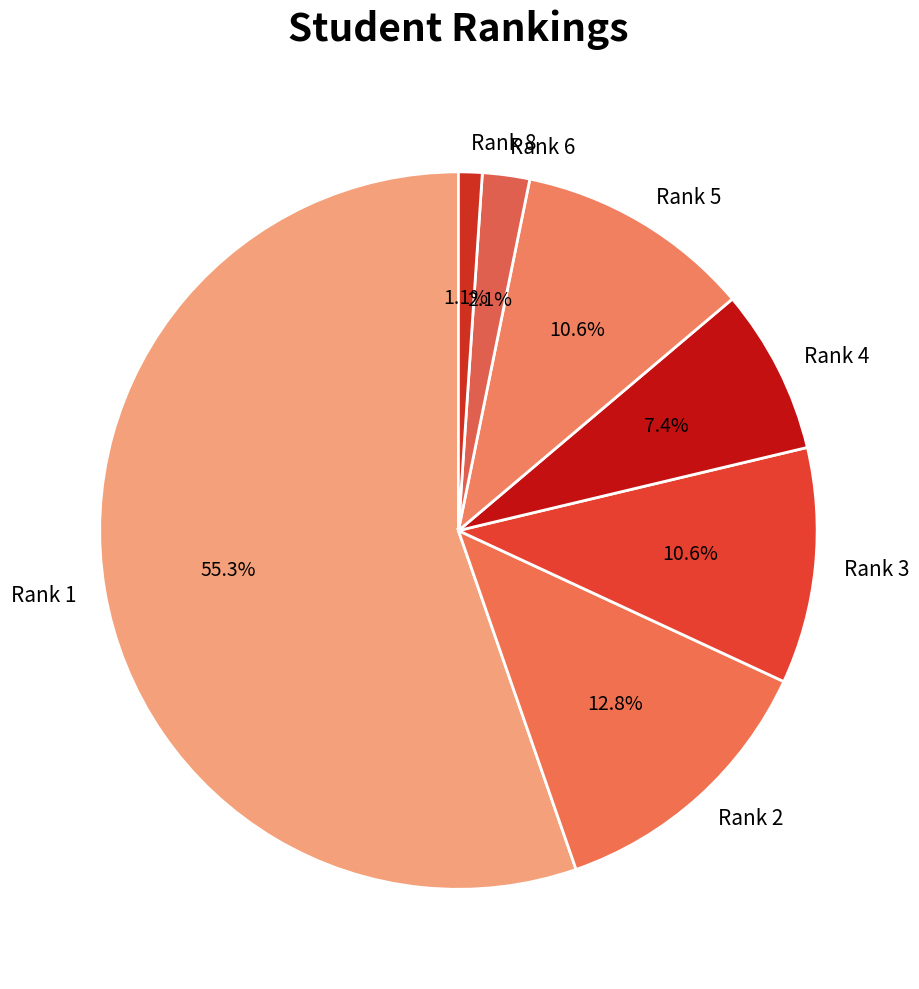

Which category has the smallest portion of the pie?

Rank 8